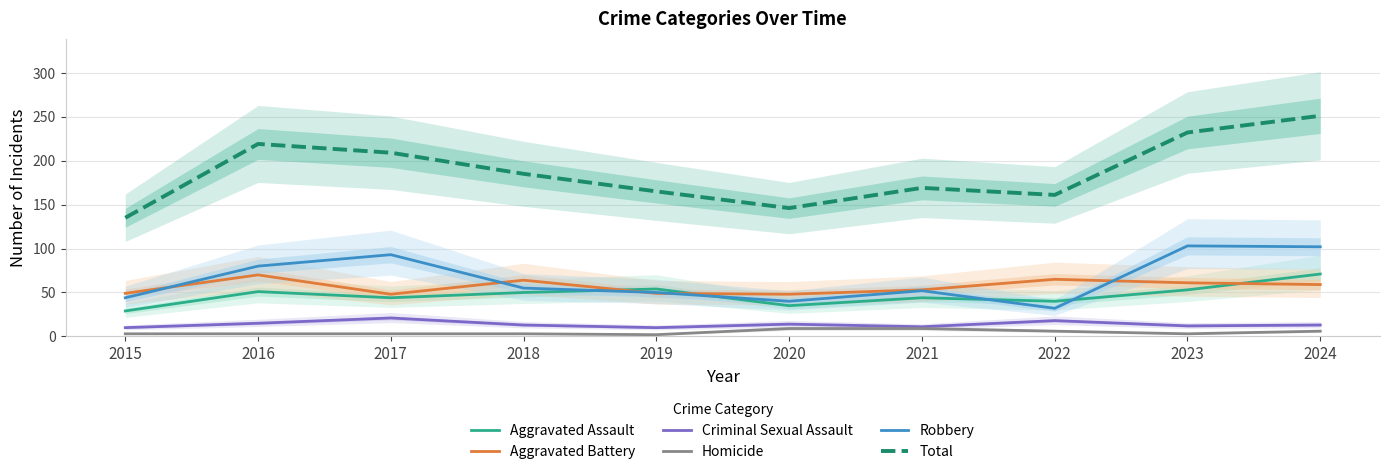

How many lines are shown in the chart?

6